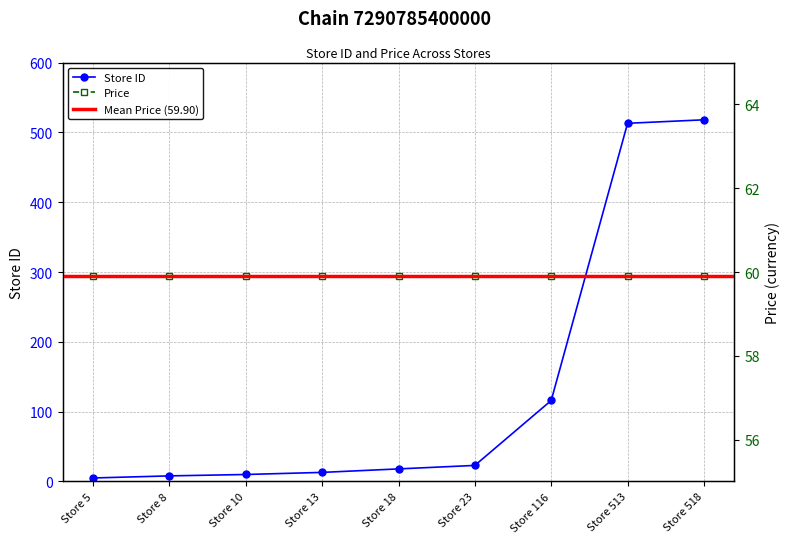

What is the sum of the values at Store 5 and Store 18?

23